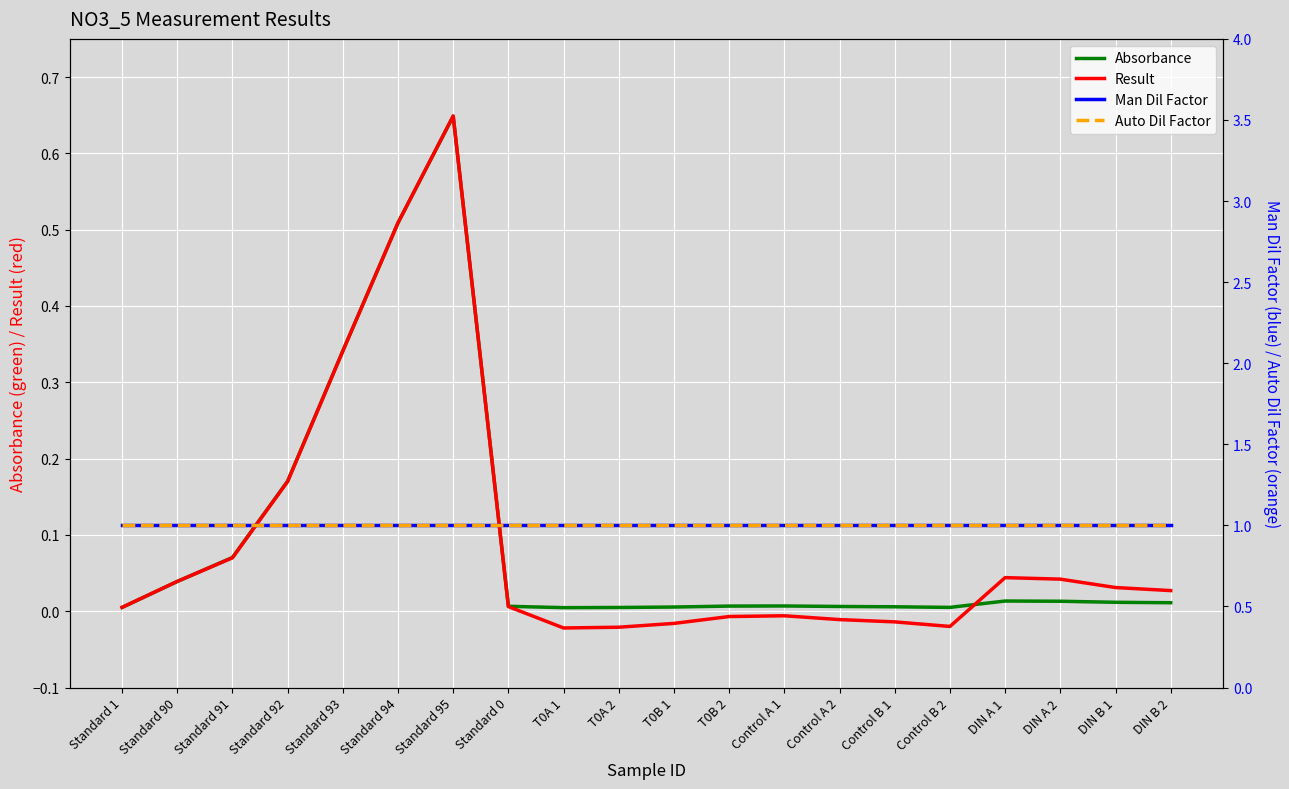

Which series has the widest spread of values?

Result